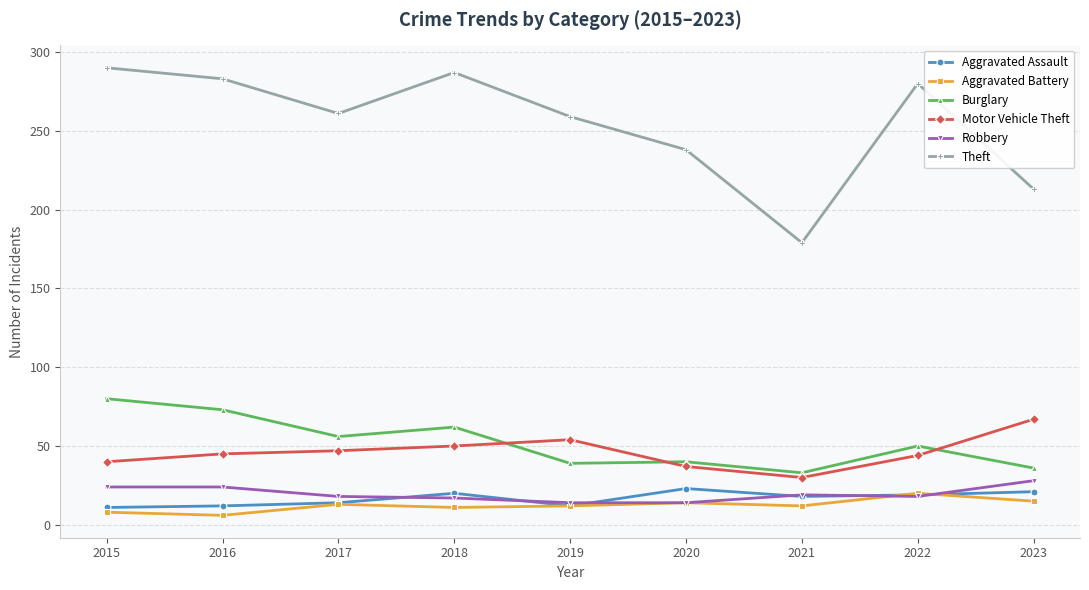

At how many categories does at least one series exceed 124?

9